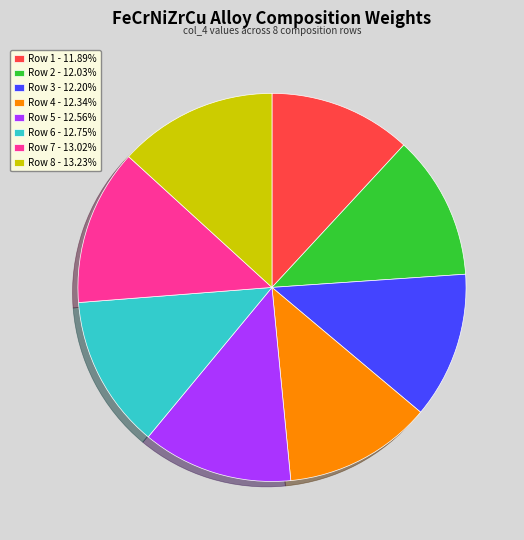

Is there any slice that represents more than half of the pie?

No